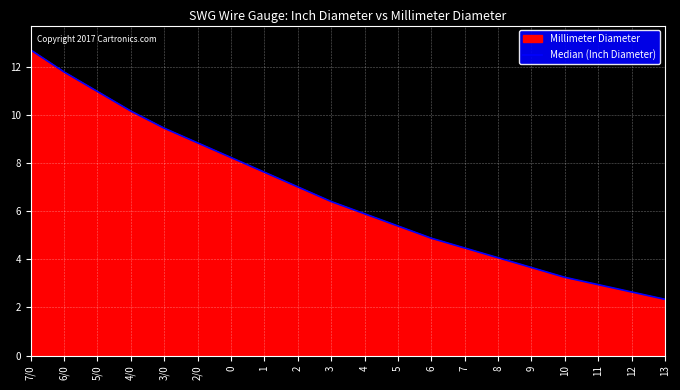

Read the value at 6.

4.9